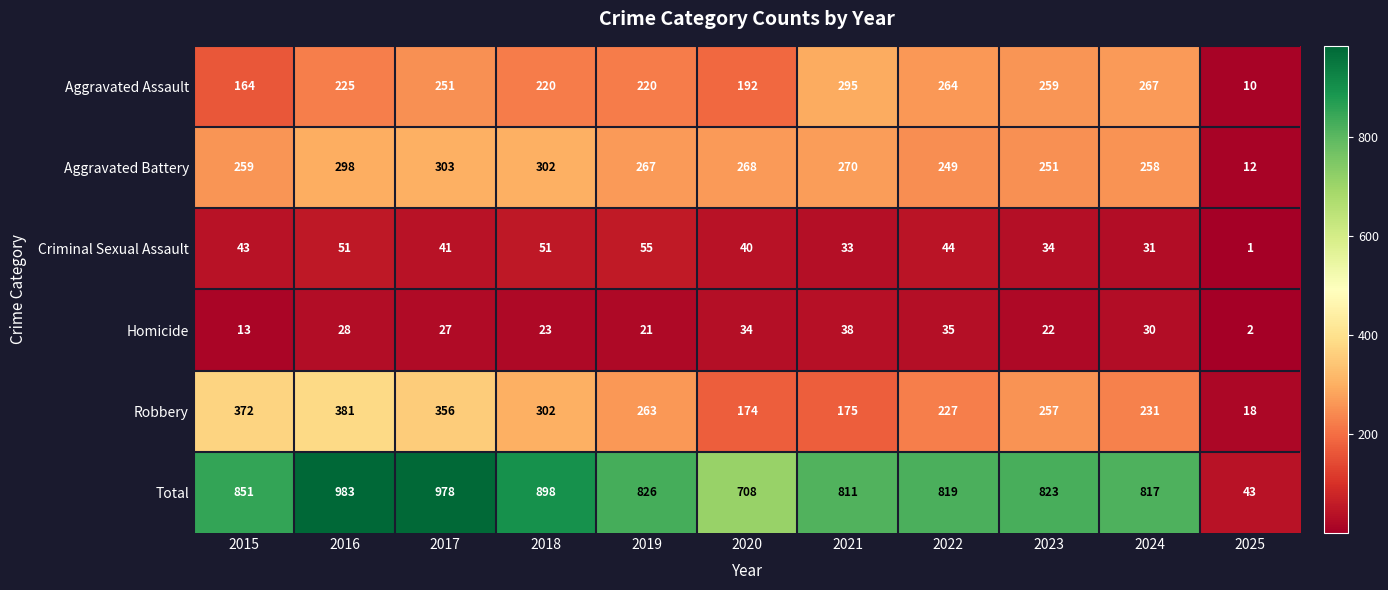

Which series has the largest range (max minus min)?

Total